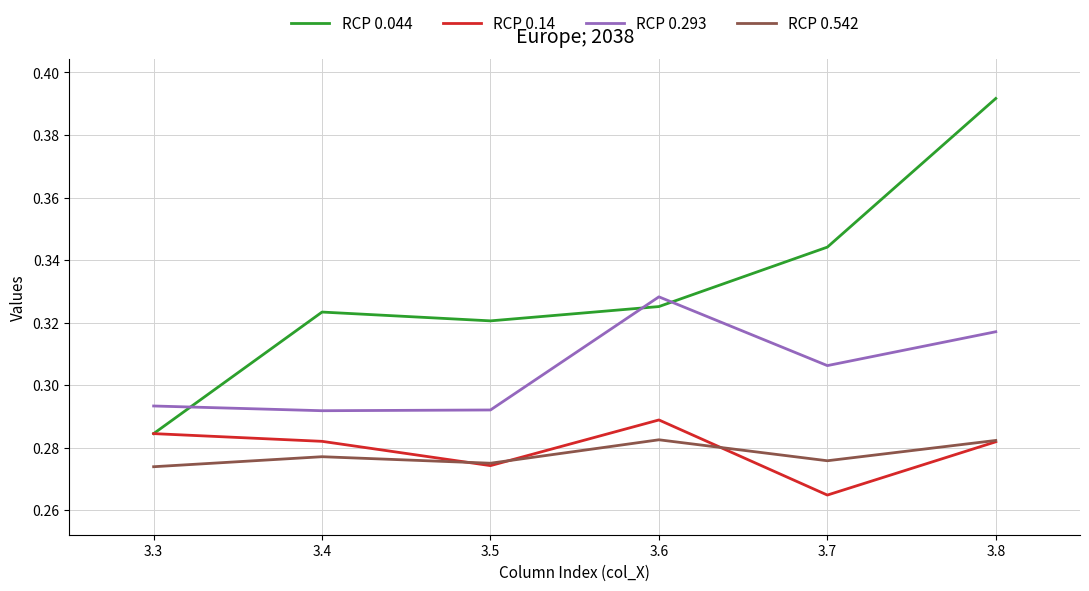

What is the total value across all series at 3.4?

1.2